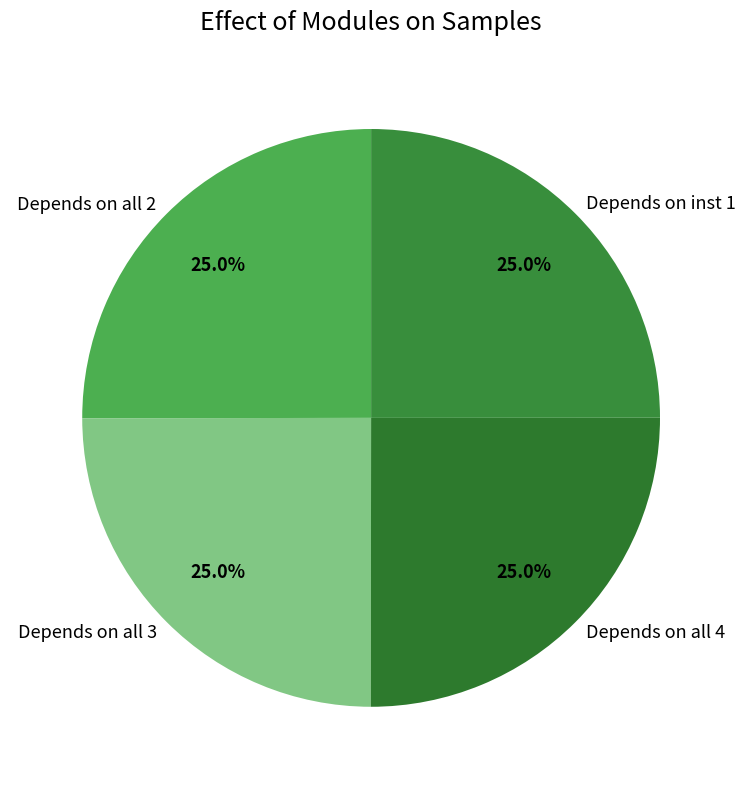

Is there a majority slice in this chart?

No